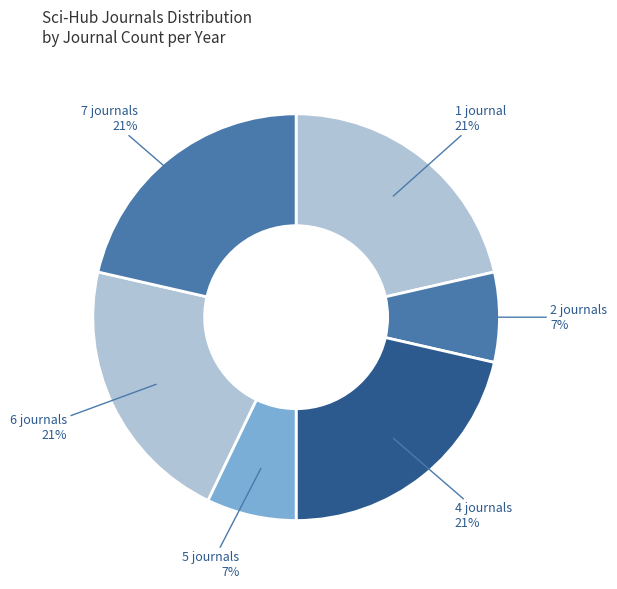

Is there a majority slice in this chart?

No